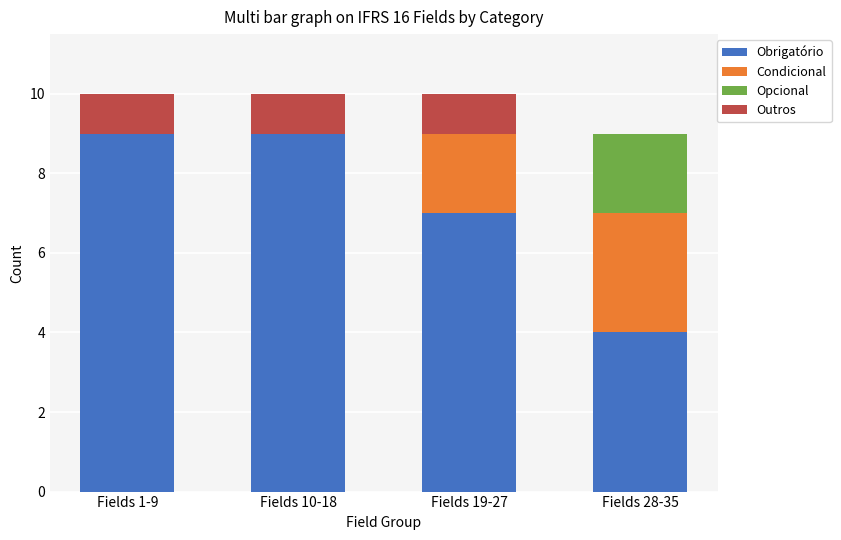

What is the total value across all series at Fields 19-27?

10